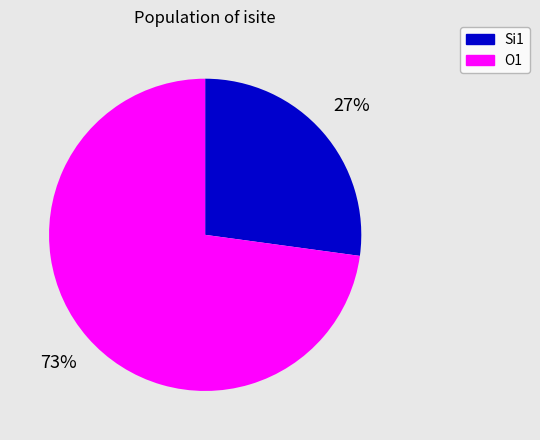

To the nearest percent, what is the average slice percentage?

50%